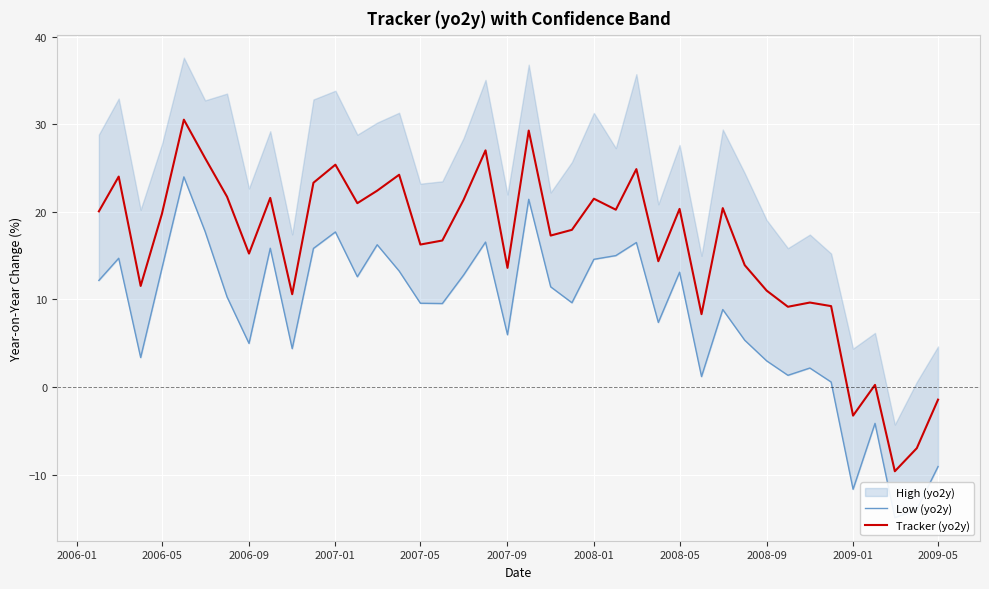

True or false: Tracker (yo2y) has a value of 6.4 at 2007-09.

False